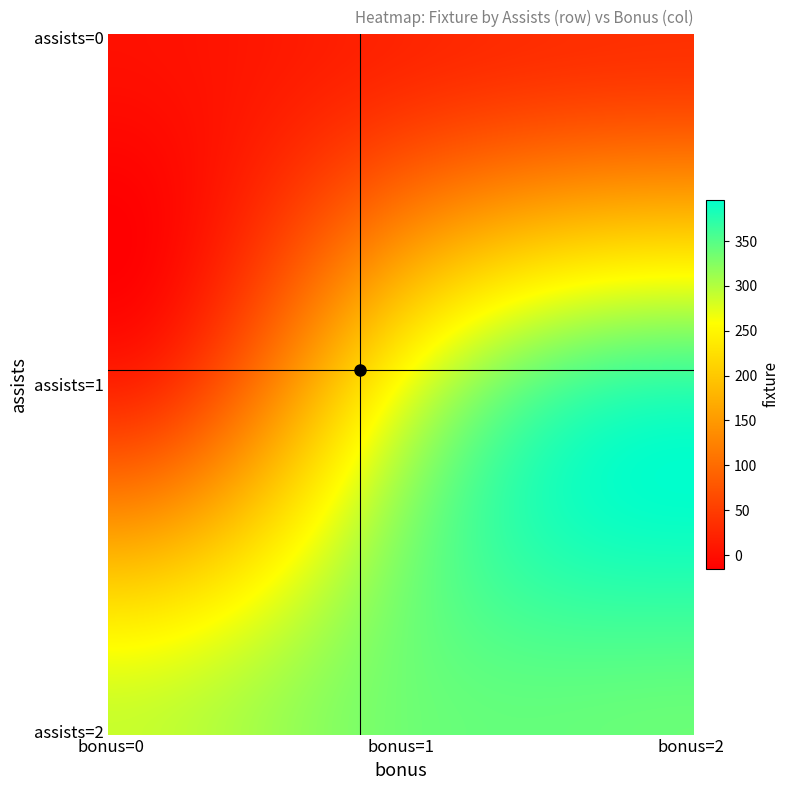

Reading left to right, extract all data points from this chart.

2	24	37	22	261	369	288	335	339